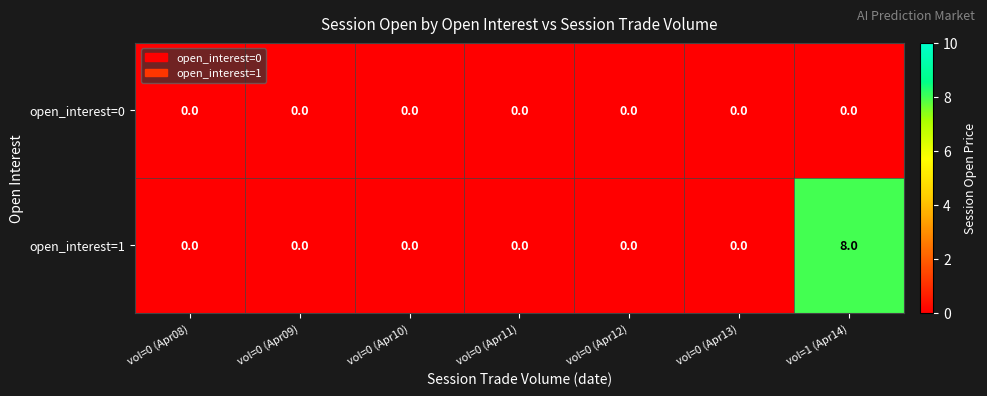

Rank the series by their average value, from lowest to highest.

open_interest=0, open_interest=1